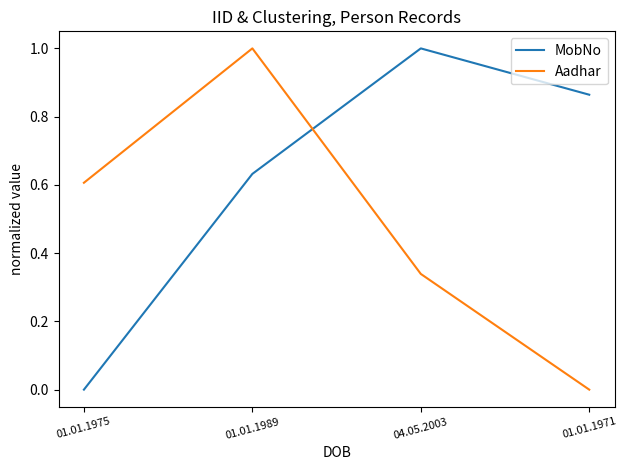

In MobNo, how many points are higher than both neighbors (excluding endpoints)?

1